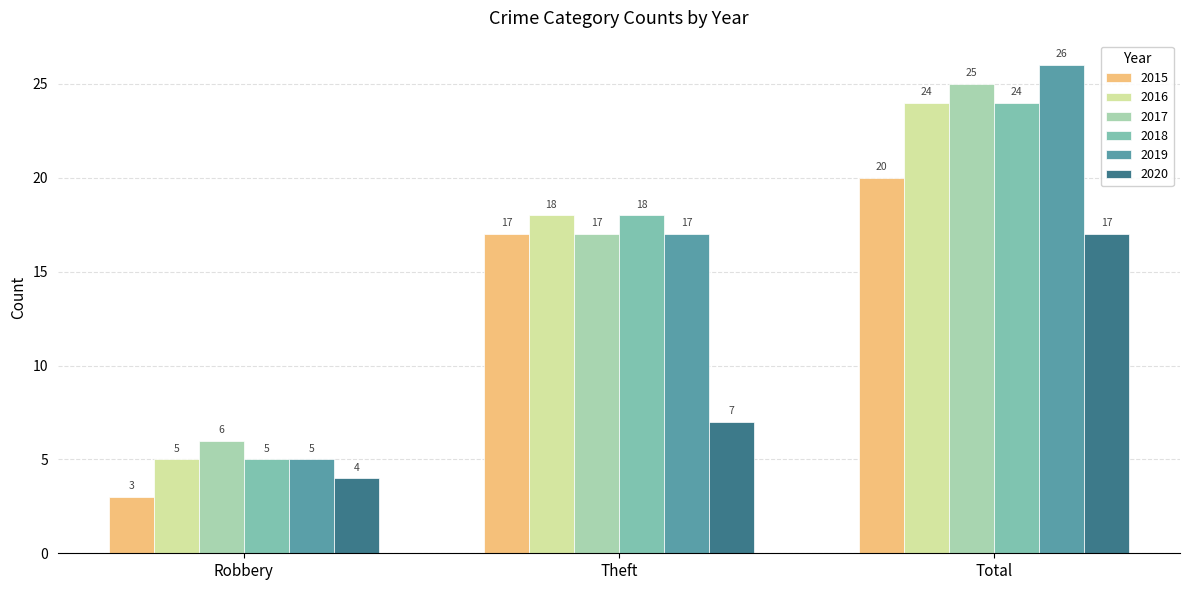

What is the difference between the second highest and minimum values in the 2018 series?

13